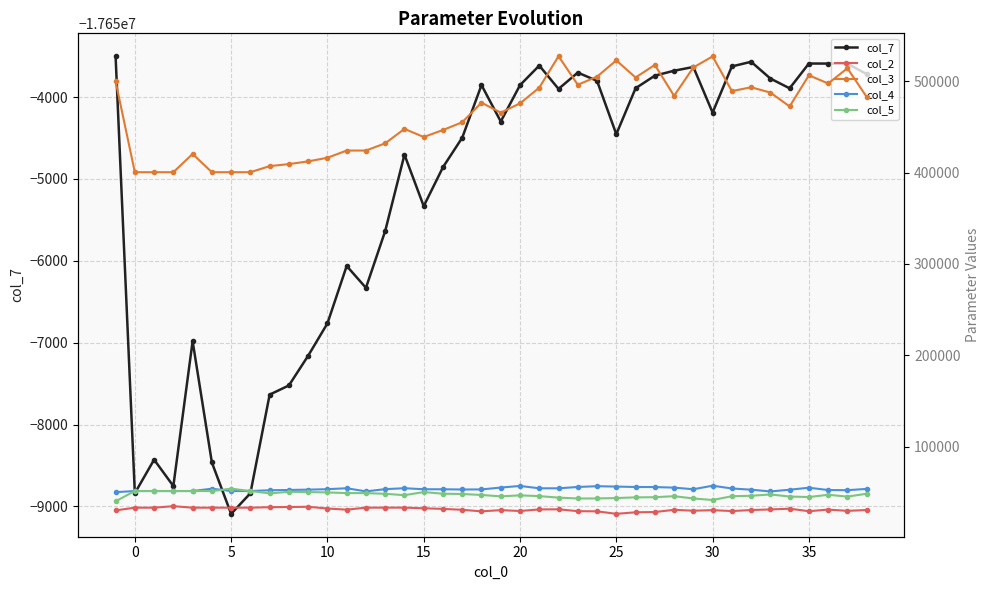

Does the chart display data point markers on the line(s)?

Yes